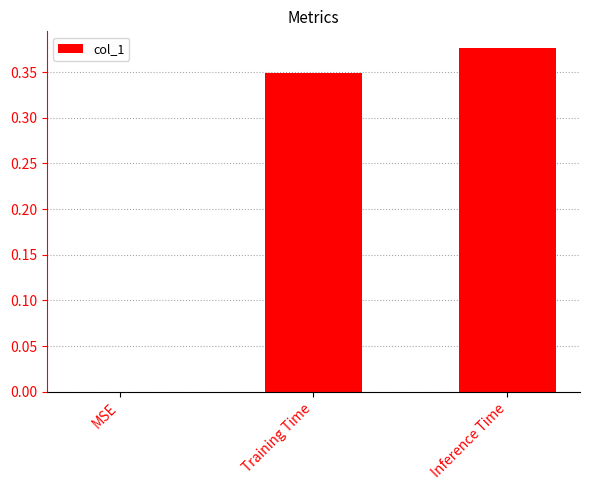

Which has a higher value, Training Time or Inference Time?

Inference Time